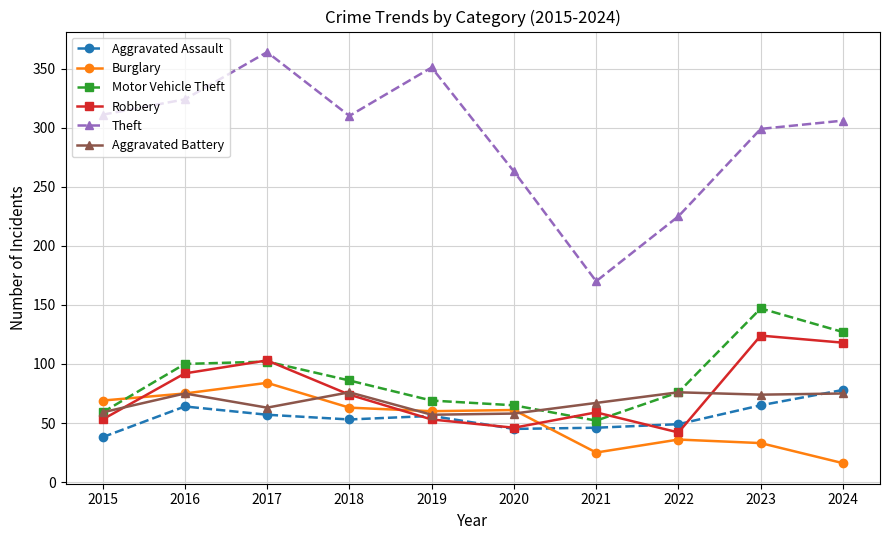

True or false: Theft has a value of 170 at 2021.

True